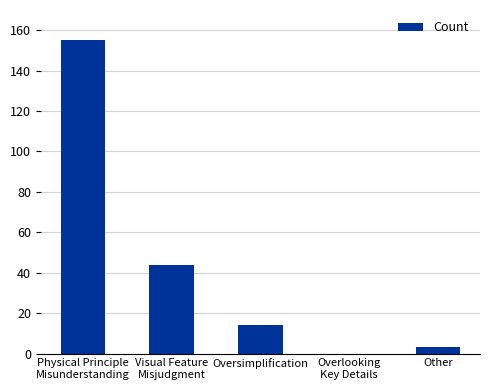

Reading right to left, what are all the values shown in this chart?

3	0	14	44	155